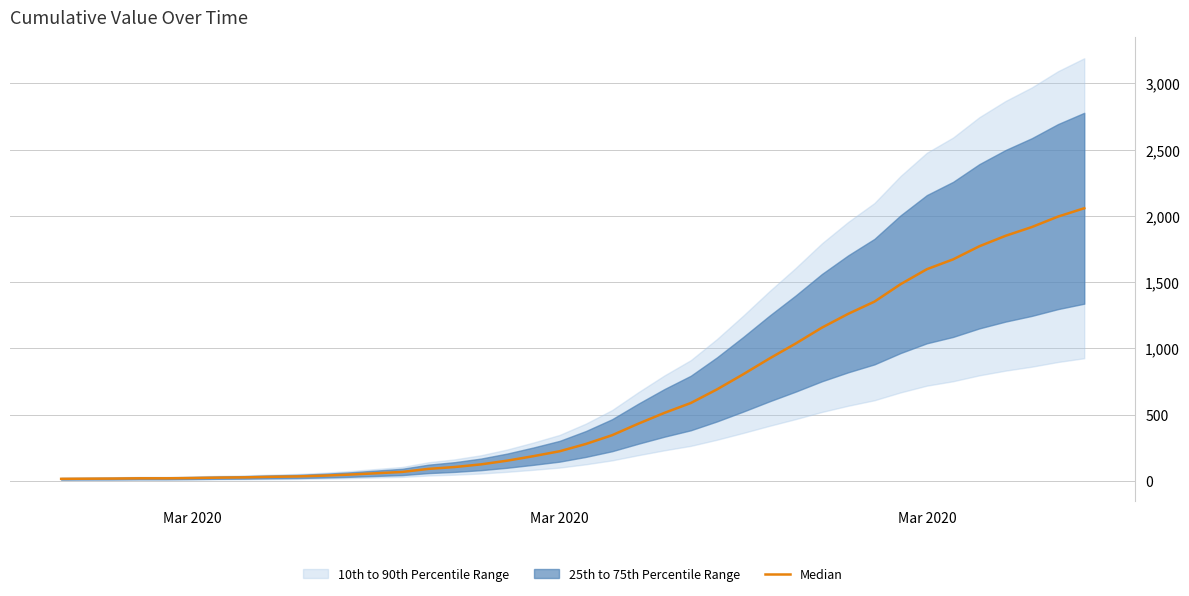

True or false: there are more than 0 points higher than both neighbors.

False